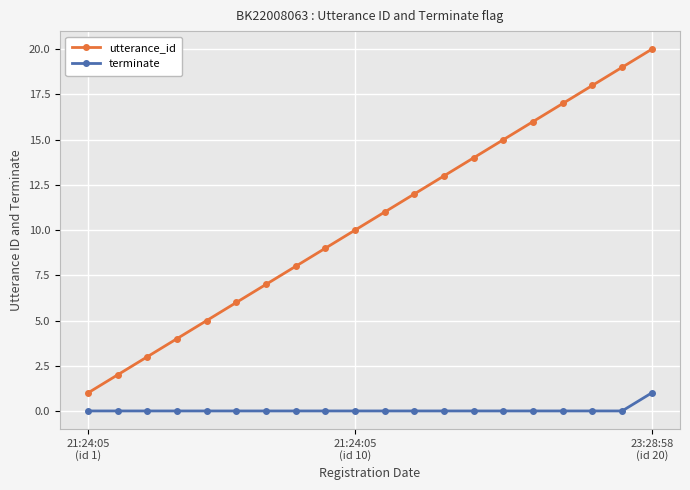

True or false: utterance_id and terminate cross at least once.

False